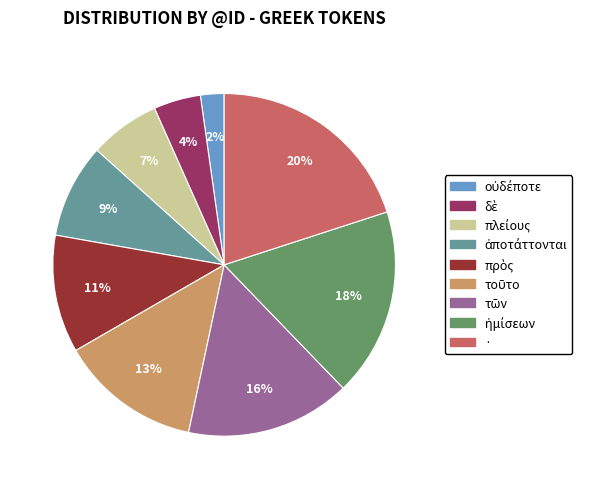

To the nearest percent, what is the difference between the largest and smallest slice percentages?

18%